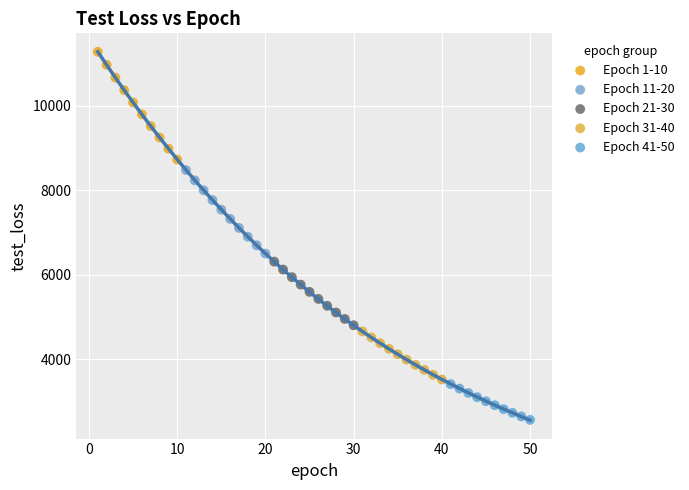

Which series has the largest Y range (max minus min)?

Epoch 1-10